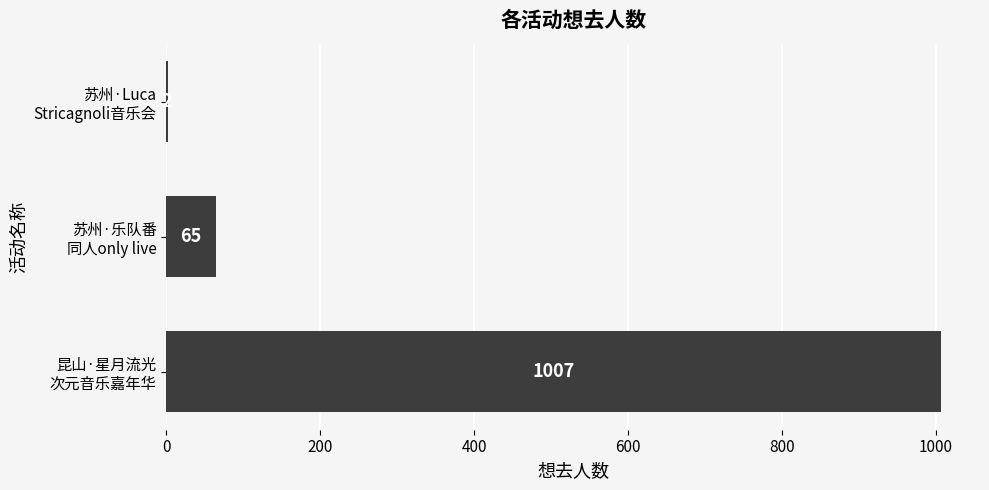

What is the greatest value displayed?

1007